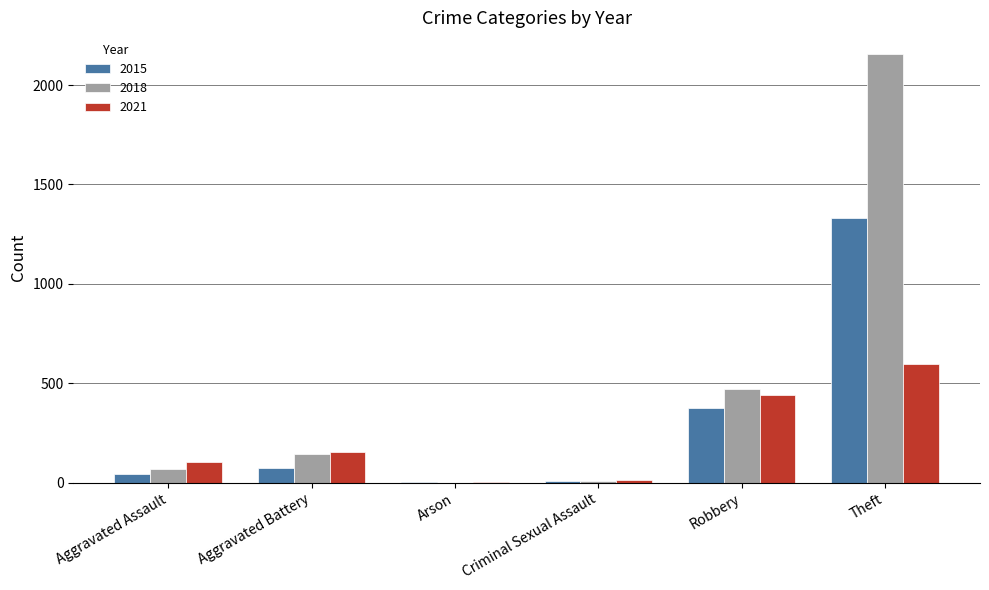

What is the maximum value shown in the chart?

2157